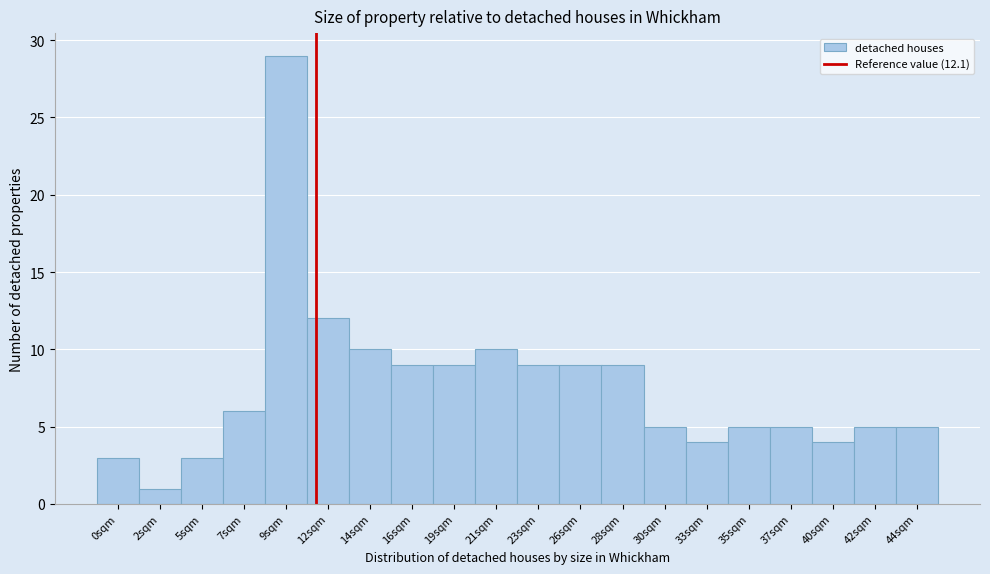

Reading right to left, extract all data points from this chart.

44sqm=5	42sqm=5	40sqm=4	37sqm=5	35sqm=5	33sqm=4	30sqm=5	28sqm=9	26sqm=9	23sqm=9	21sqm=10	19sqm=9	16sqm=9	14sqm=10	12sqm=12	9sqm=29	7sqm=6	5sqm=3	2sqm=1	0sqm=3